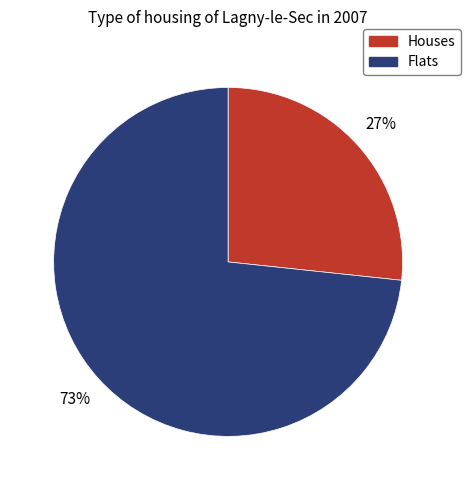

Is there any slice that represents more than half of the pie?

Yes